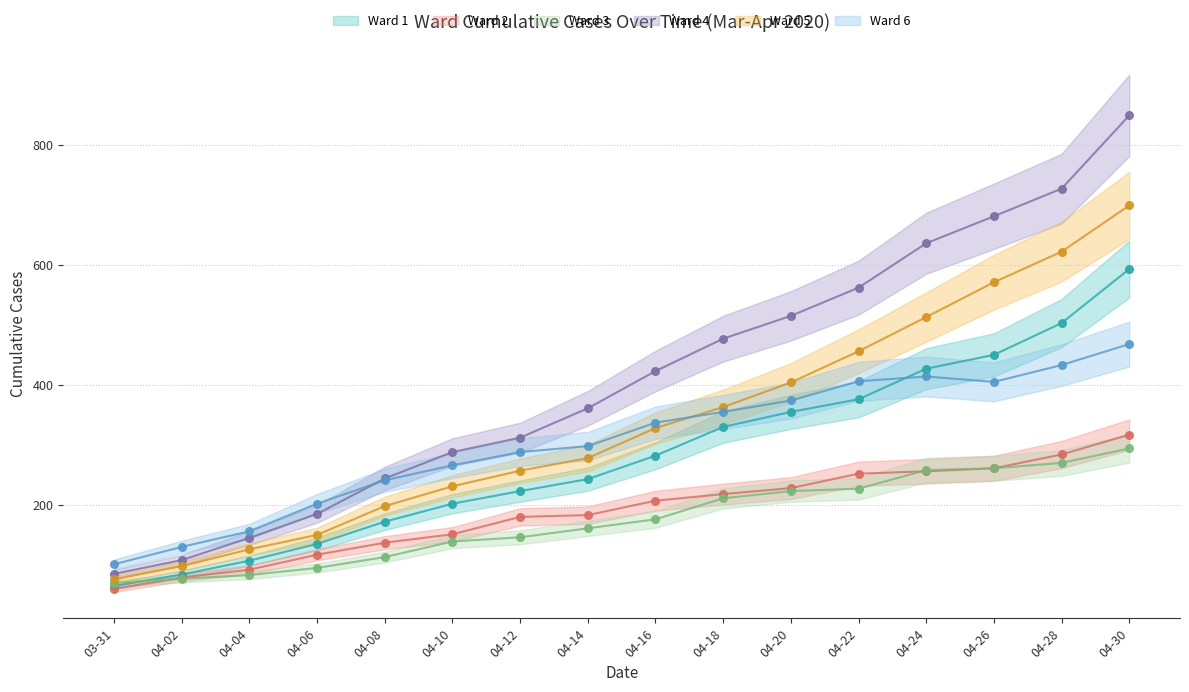

What is the total value across all series at 04-28?

2839